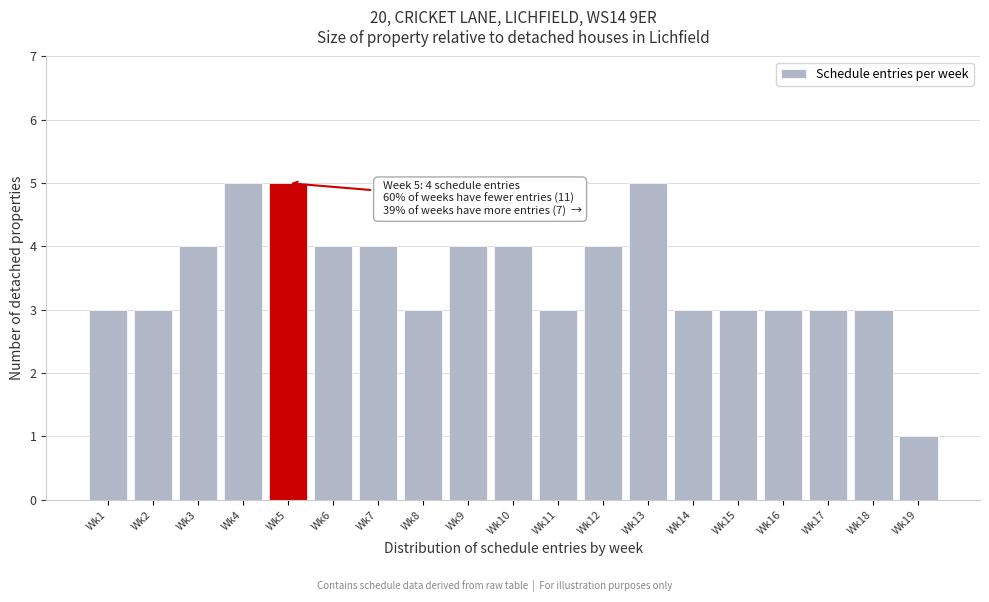

Reading right to left, transcribe all the data shown in this chart.

Wk19=1	Wk18=3	Wk17=3	Wk16=3	Wk15=3	Wk14=3	Wk13=5	Wk12=4	Wk11=3	Wk10=4	Wk9=4	Wk8=3	Wk7=4	Wk6=4	Wk5=5	Wk4=5	Wk3=4	Wk2=3	Wk1=3